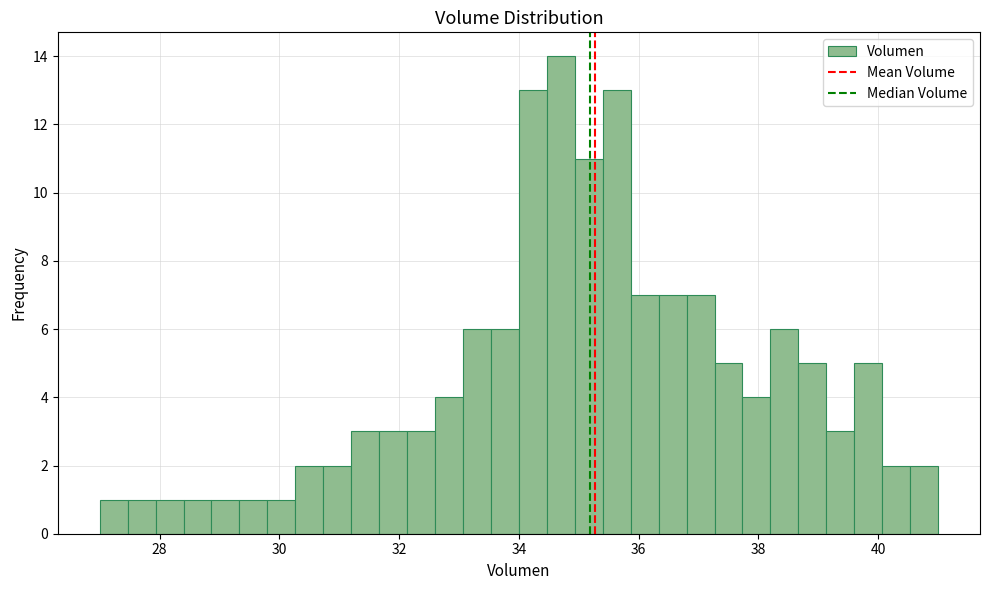

Read against the x-axis, roughly where is the centre of the tallest bar?

34.8